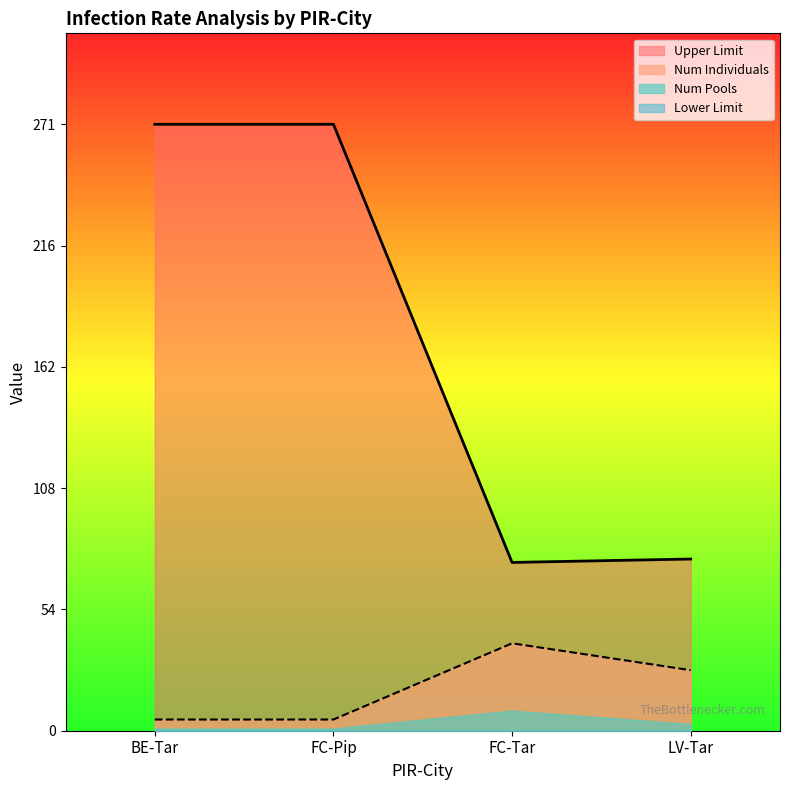

The Upper Limit series shows 132.5 at BE-Tar. True or false?

False